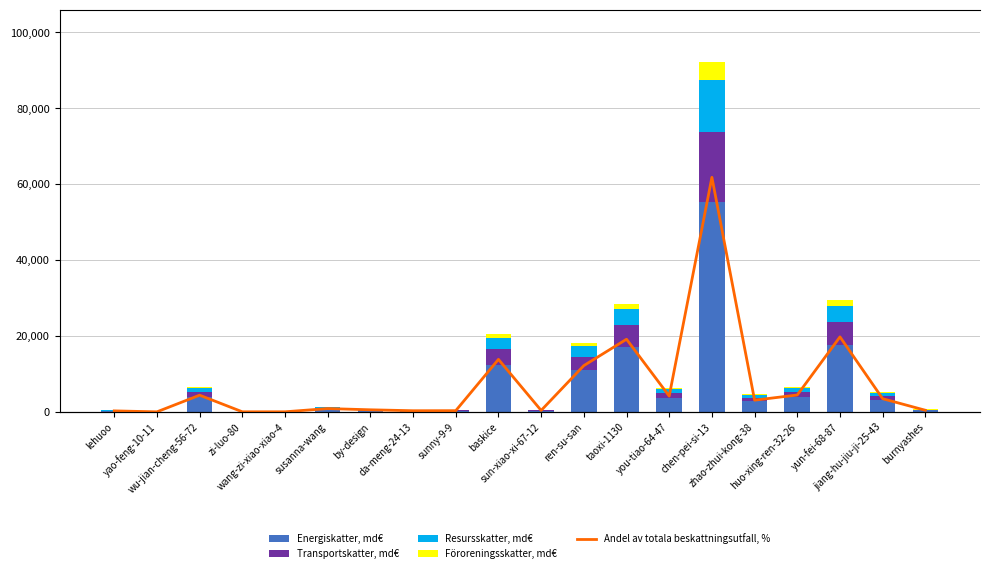

At how many categories does at least one series exceed 11820?

4